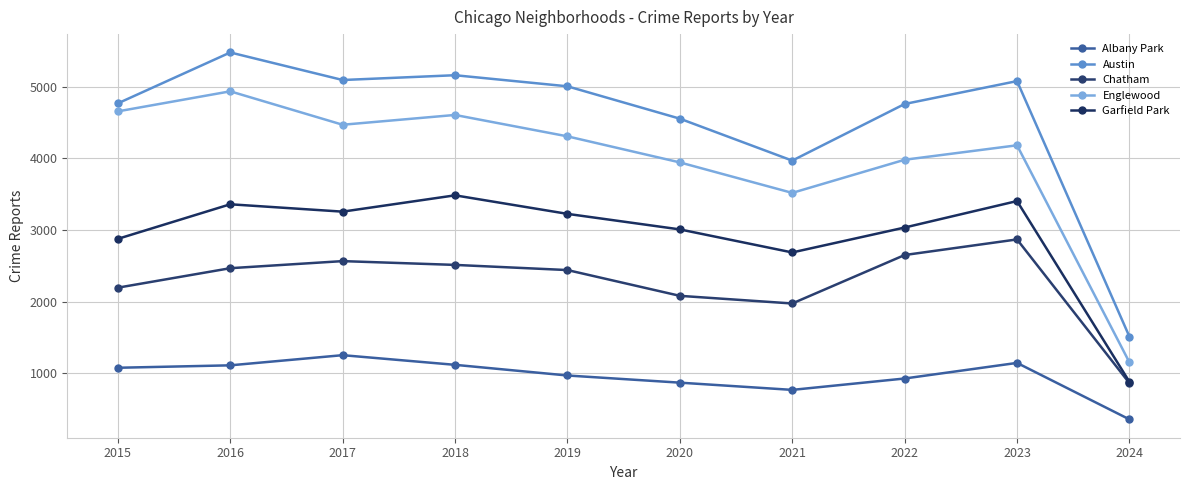

What is the value of the Albany Park point at the 5th from the left?

968